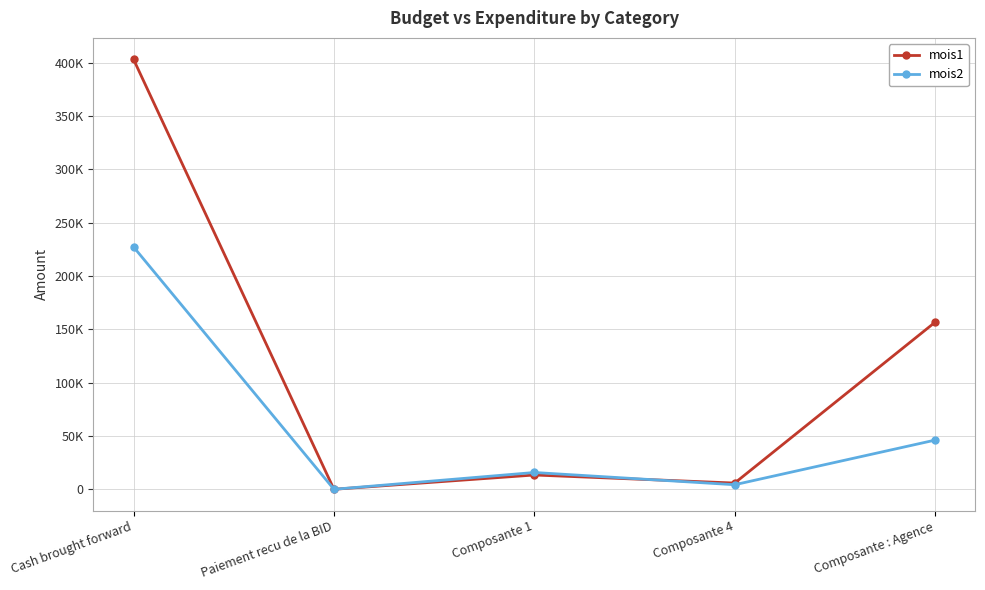

Is this an area chart (filled region under the line)?

No